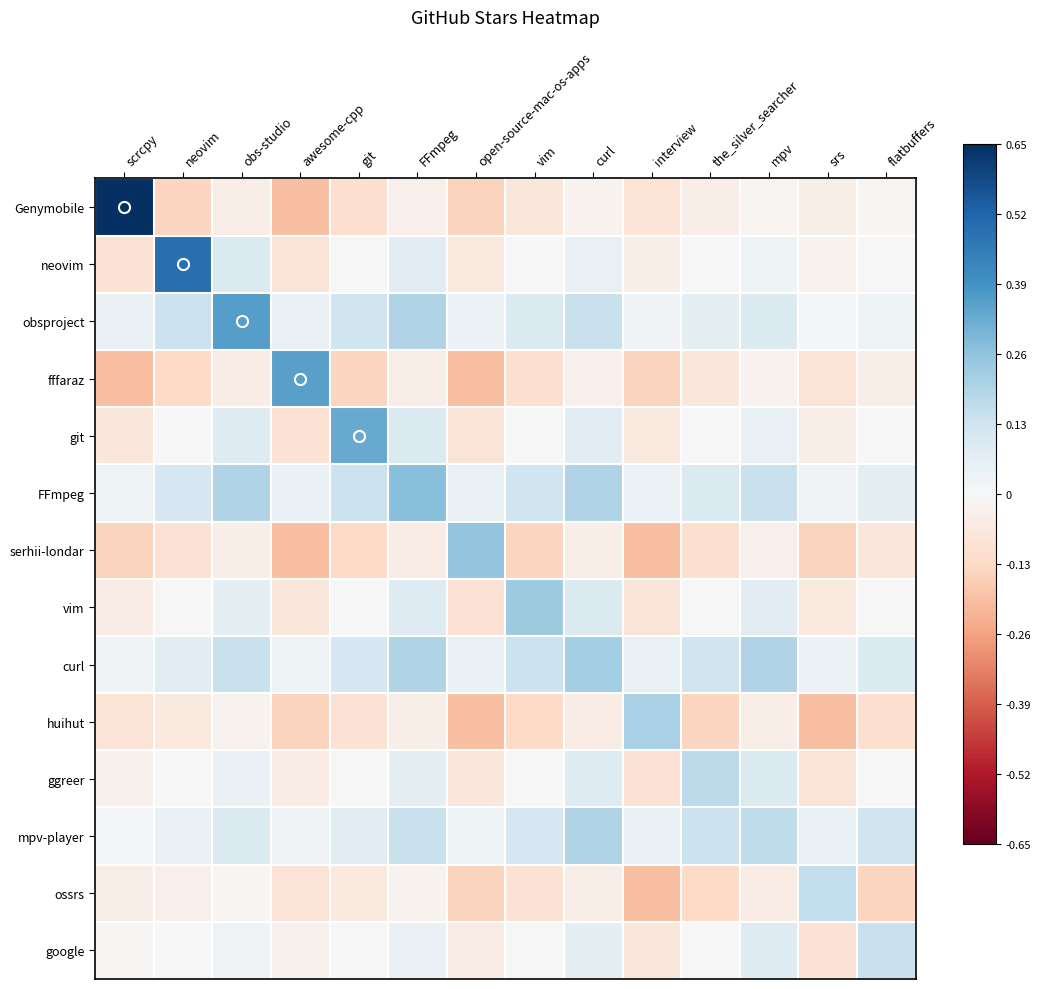

Count the number of categories in the chart.

14